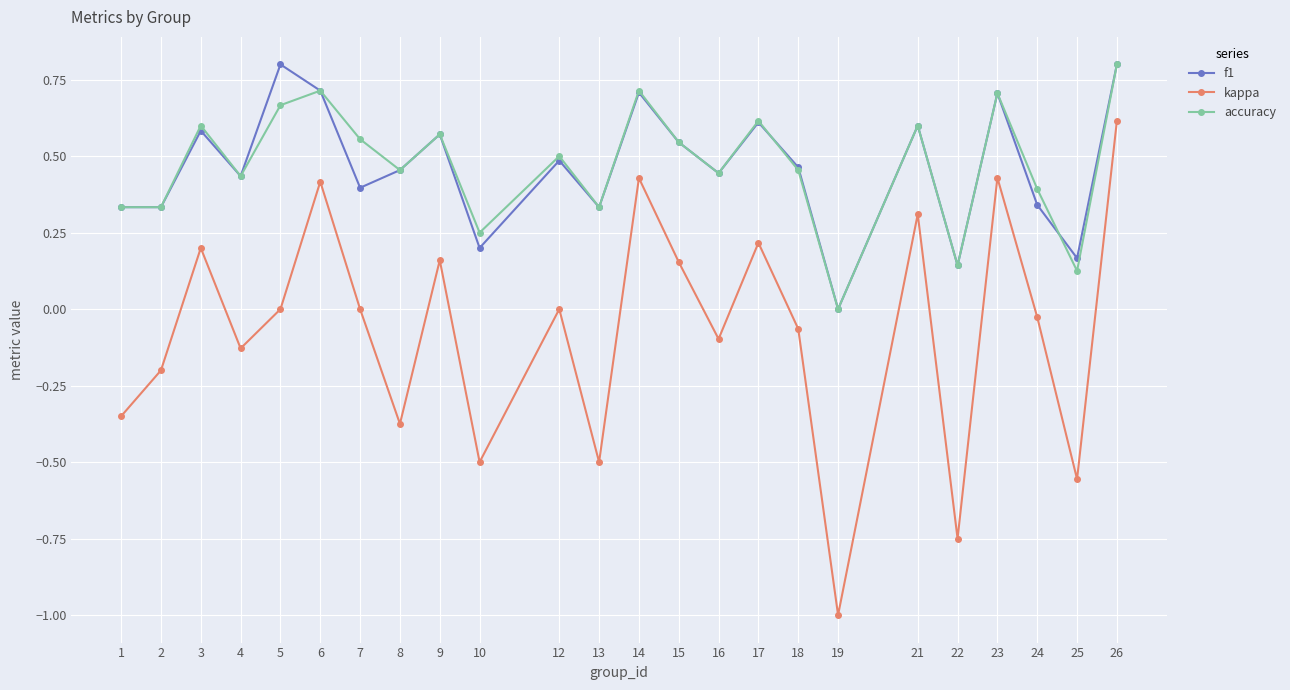

At which label does kappa first exceed 0?

3